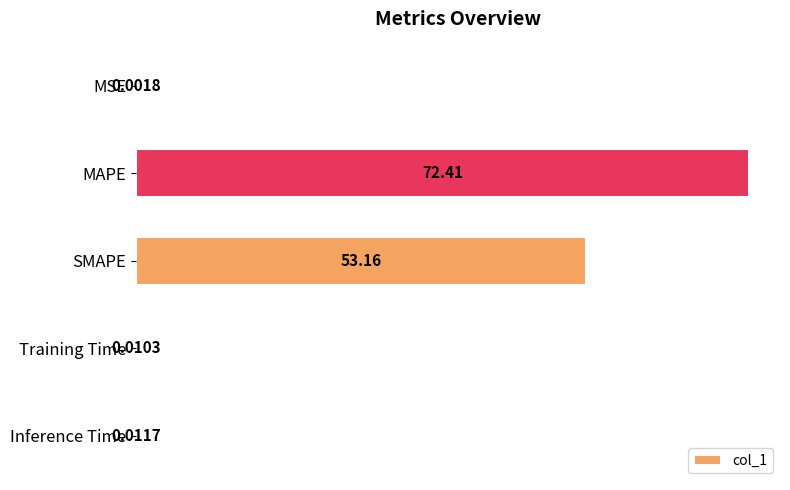

What is the sum of all values?

125.6